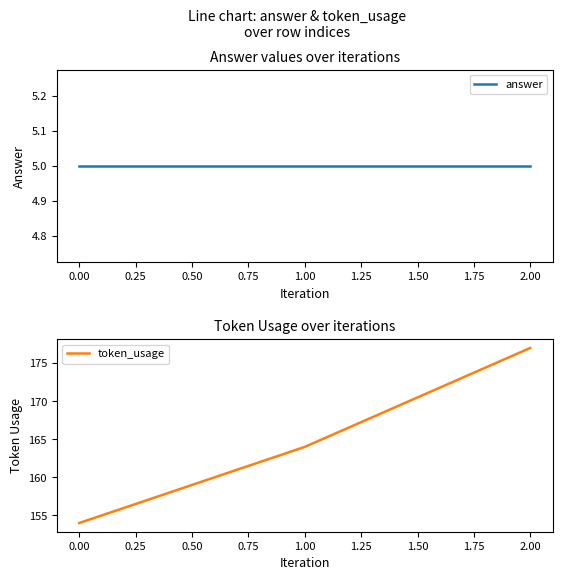

Which category has the highest value in the token_usage series?

2.00